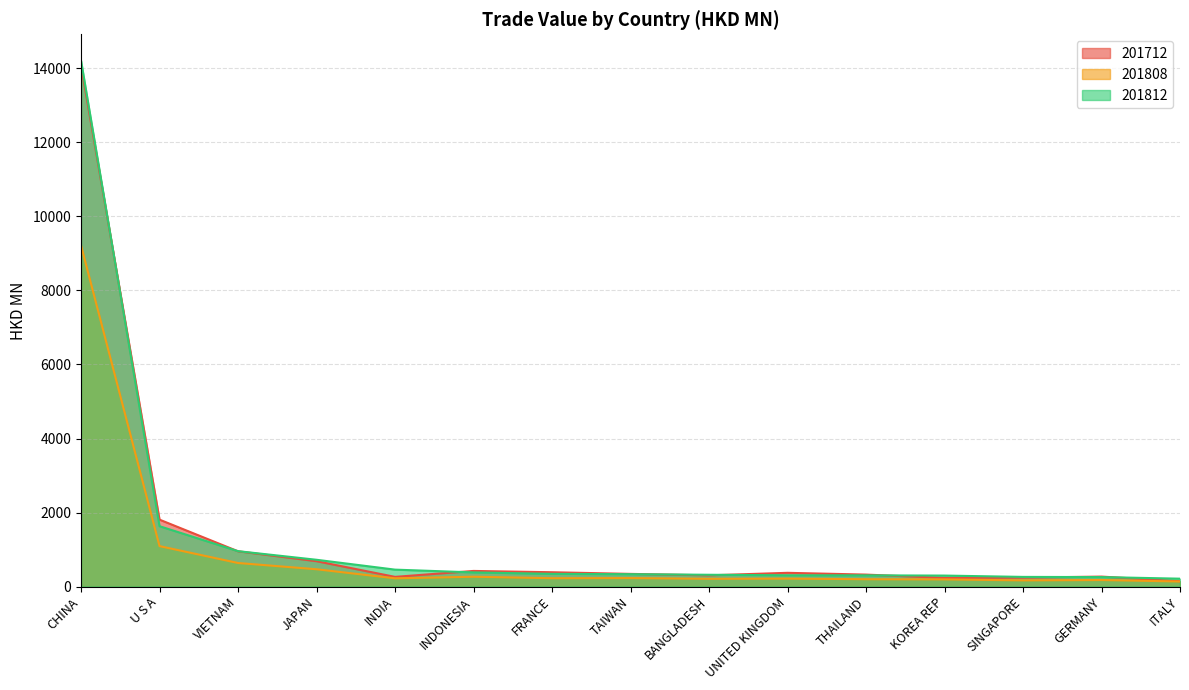

True or false: 201812 and 201712 cross at least once.

True